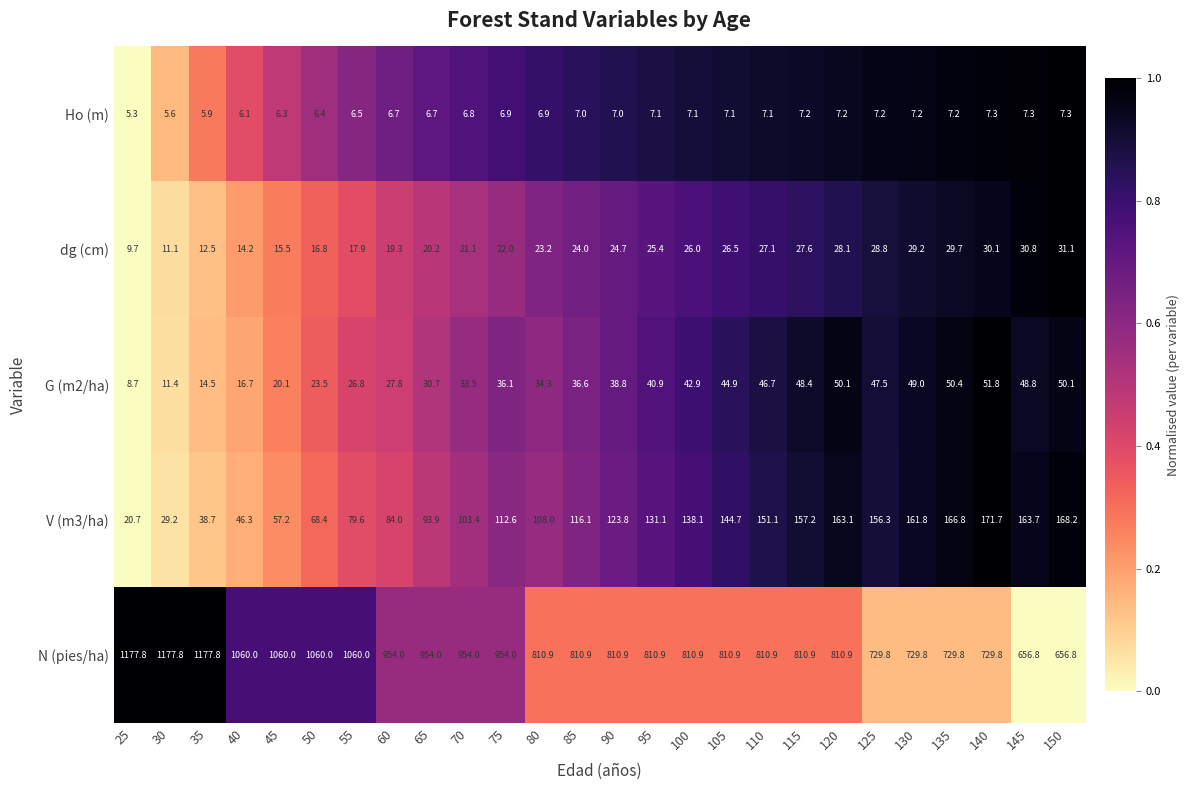

What is the difference between the V (m3/ha) values at 80 and 55?

28.4